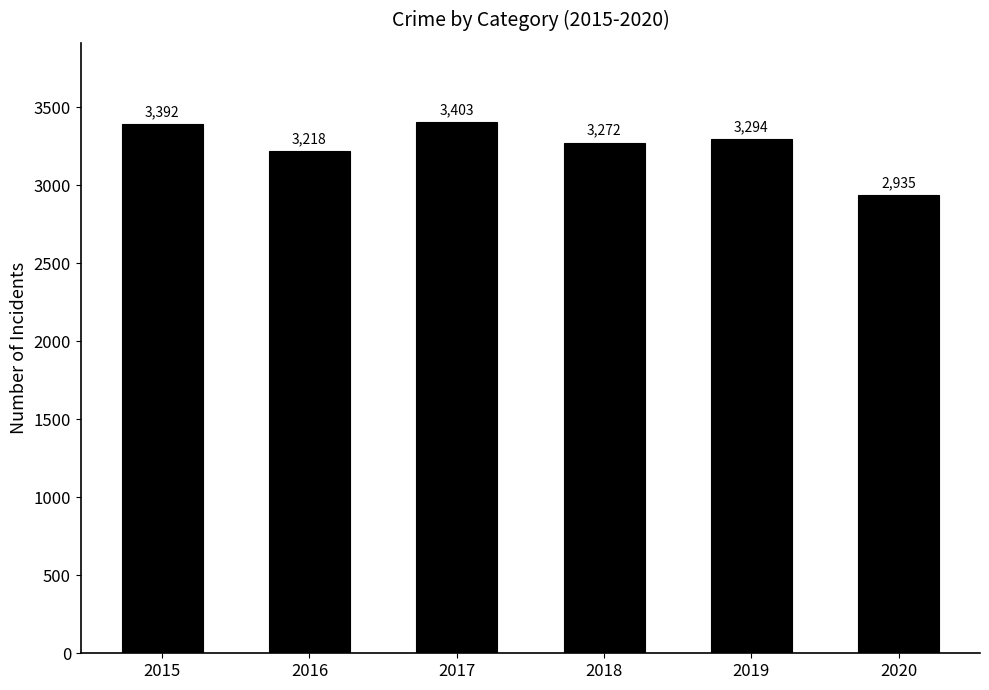

What is the value of the 2nd bar from the left?

3218